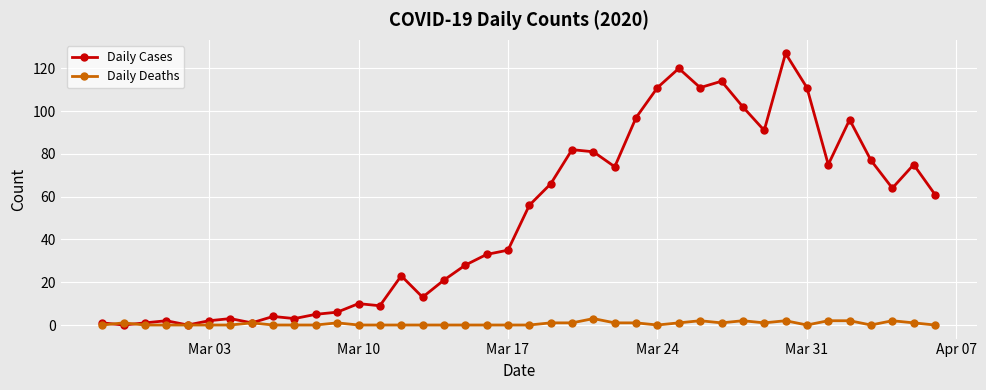

Which series has the largest total across all categories?

Daily Cases